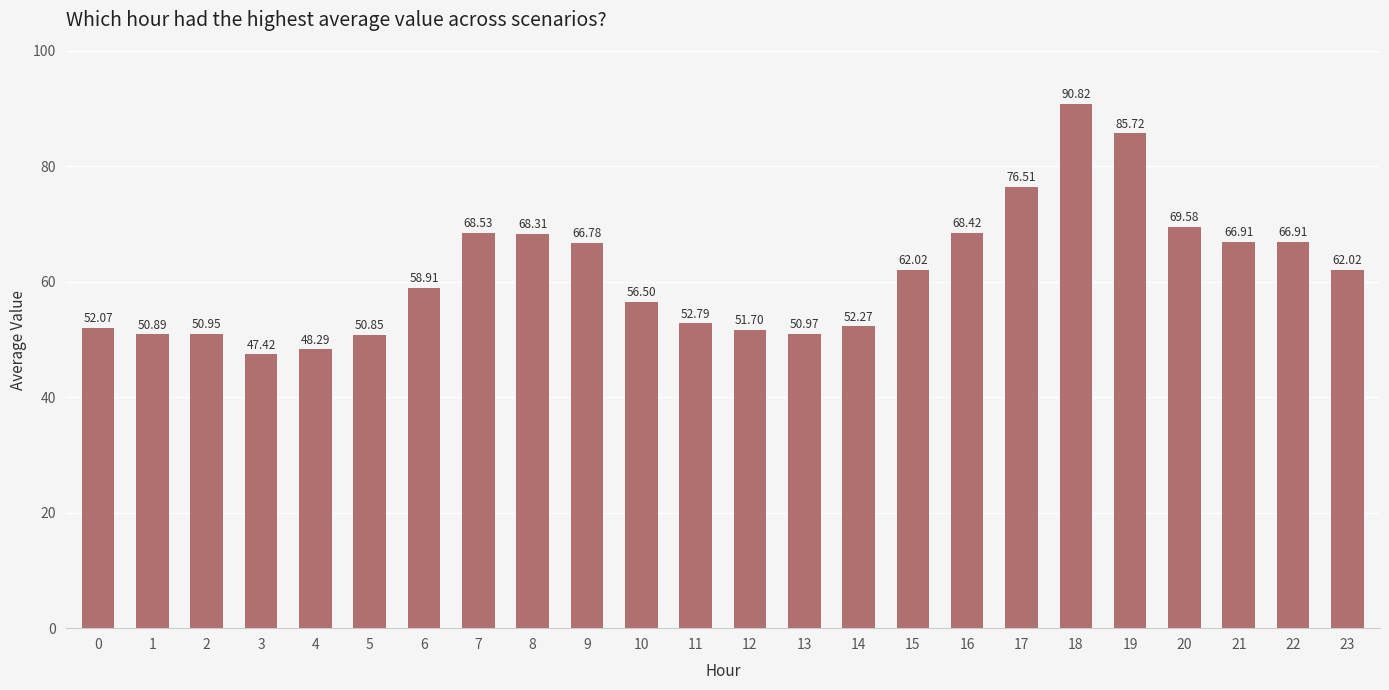

Reading left to right, list all the values displayed in this chart.

0=52.1	1=50.9	2=51.0	3=47.4	4=48.3	5=50.9	6=58.9	7=68.5	8=68.3	9=66.8	10=56.5	11=52.8	12=51.7	13=51.0	14=52.3	15=62.0	16=68.4	17=76.5	18=90.8	19=85.7	20=69.6	21=66.9	22=66.9	23=62.0